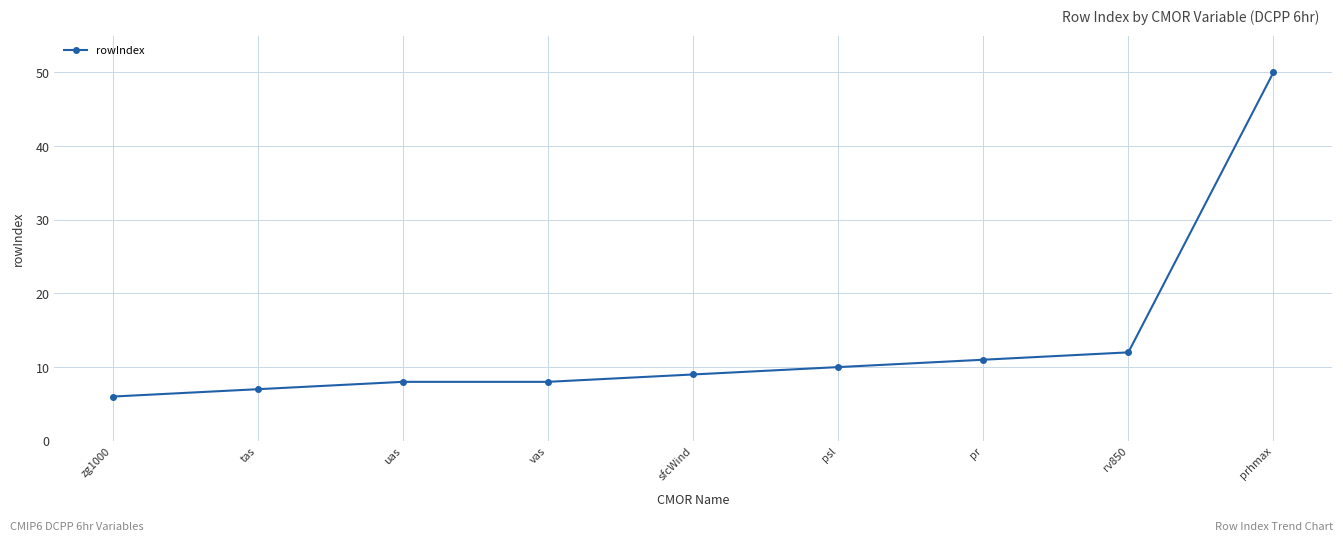

True or false: there are more than 1 points higher than both neighbors.

False